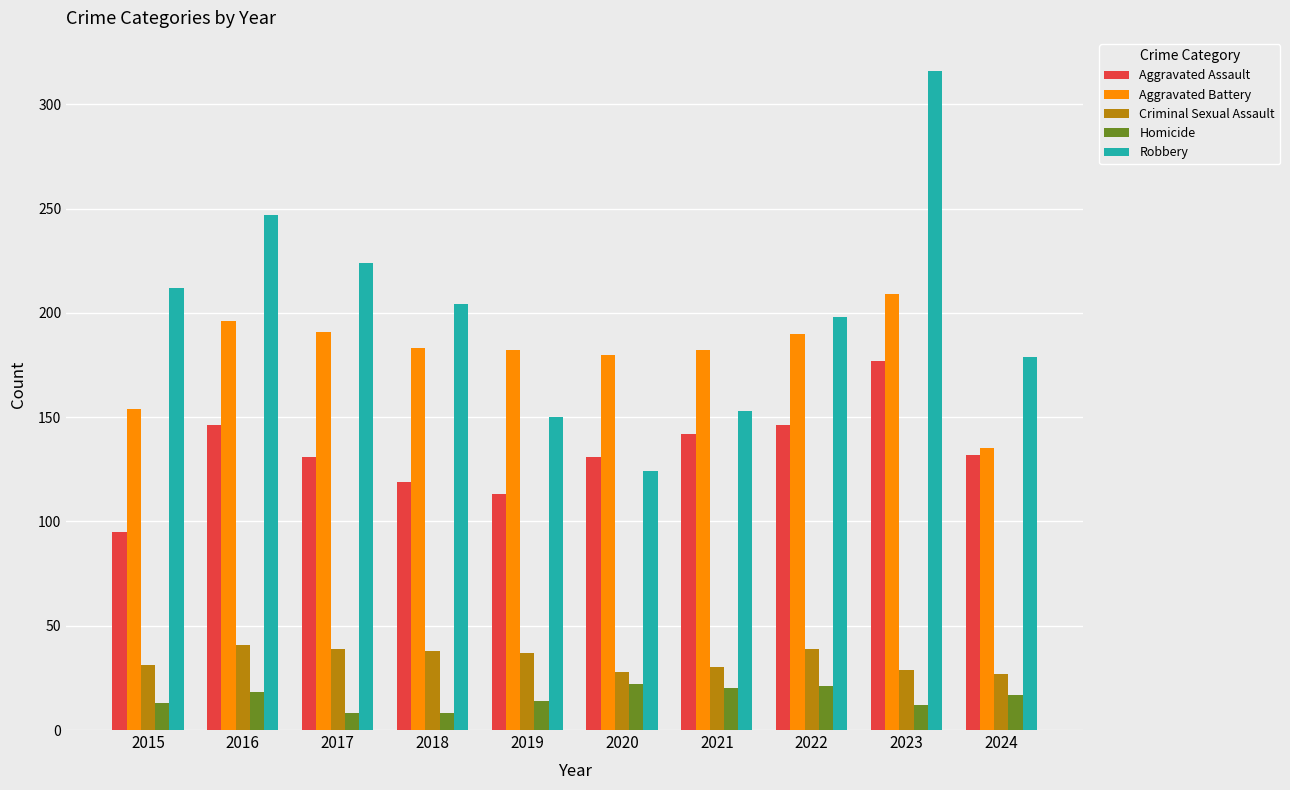

How many distinct data groups are displayed?

5